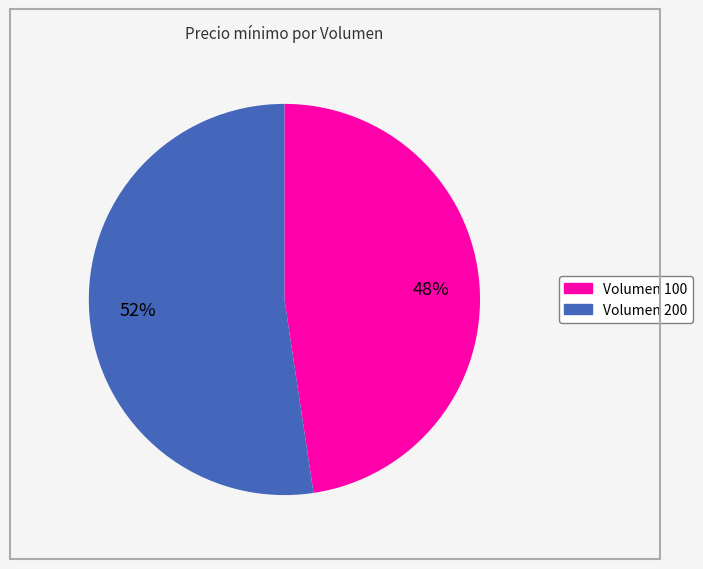

Is there any slice that represents more than half of the pie?

Yes